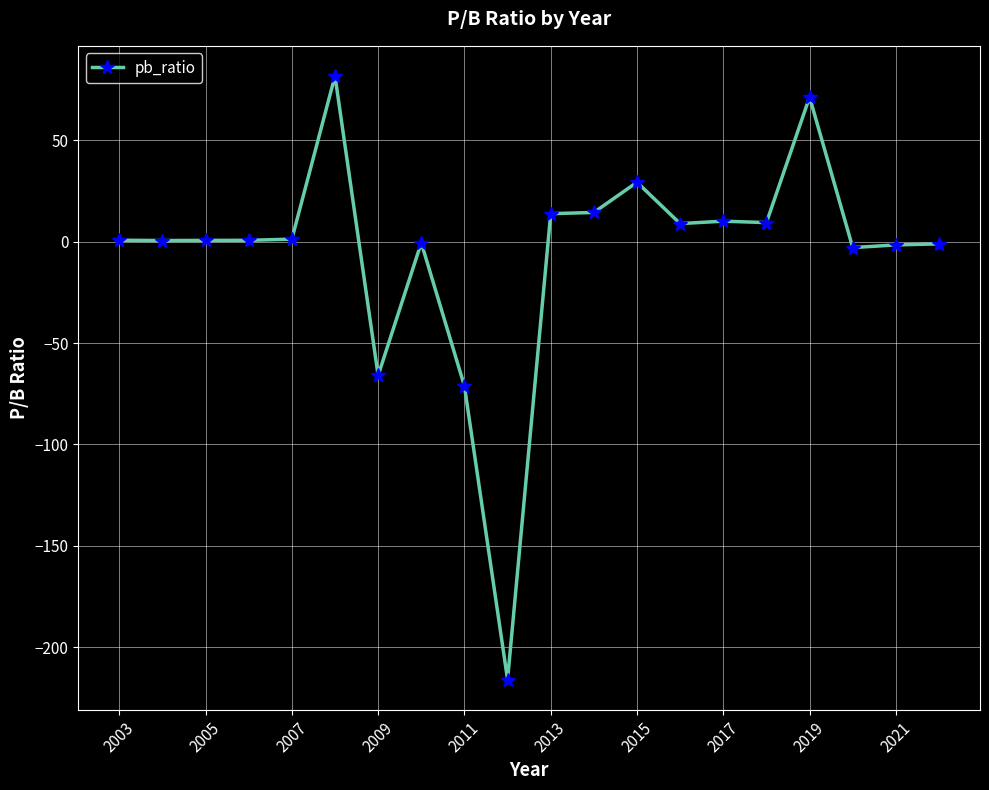

What is the difference between the maximum and minimum values?

297.7